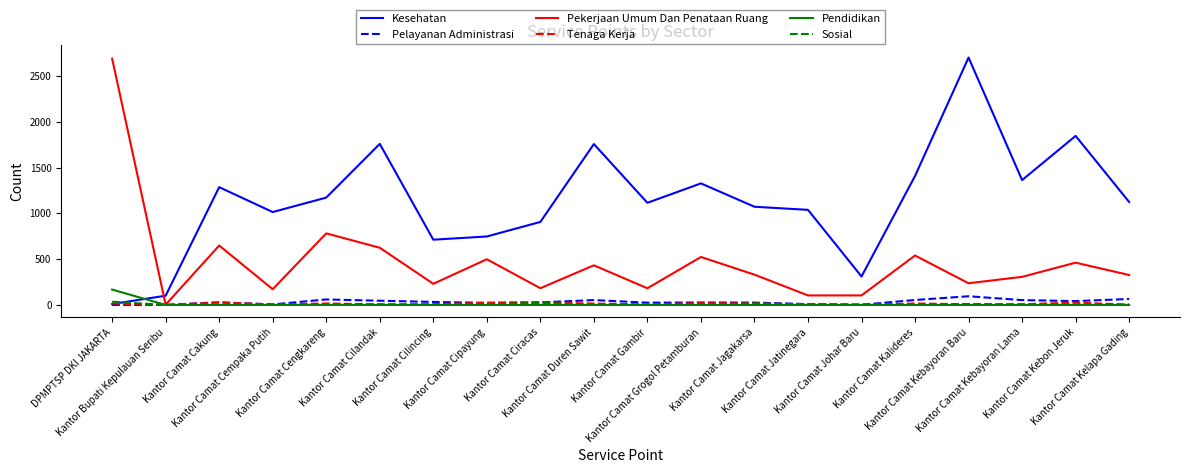

What is the difference between the maximum and minimum values in the Kesehatan series?

2693